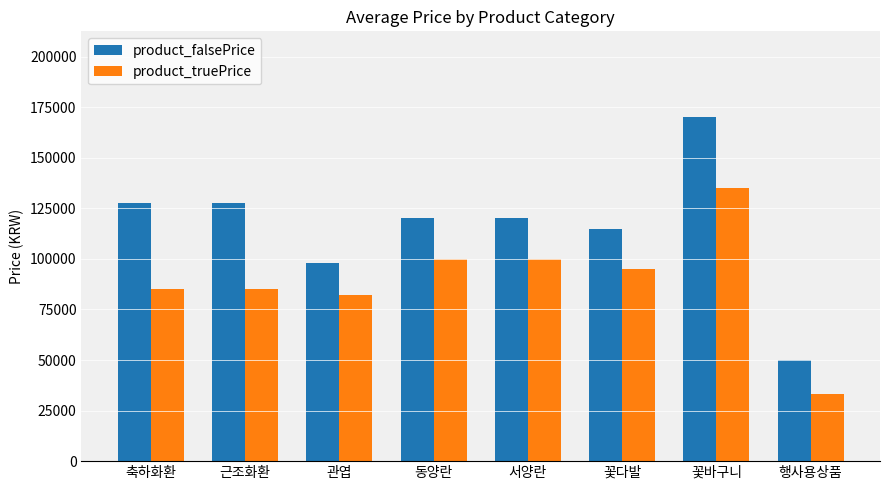

The product_falsePrice series shows 162206.5 at 꽃다발. True or false?

False